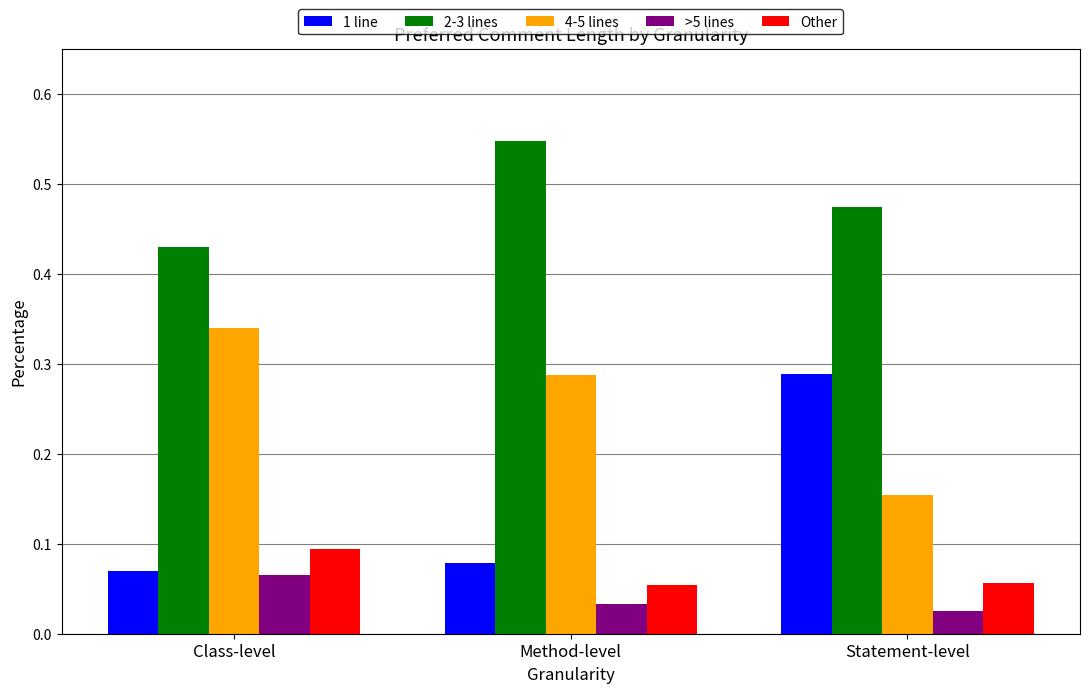

Is the value of 2-3 lines at Class-level greater than the value of >5 lines at Statement-level?

Yes